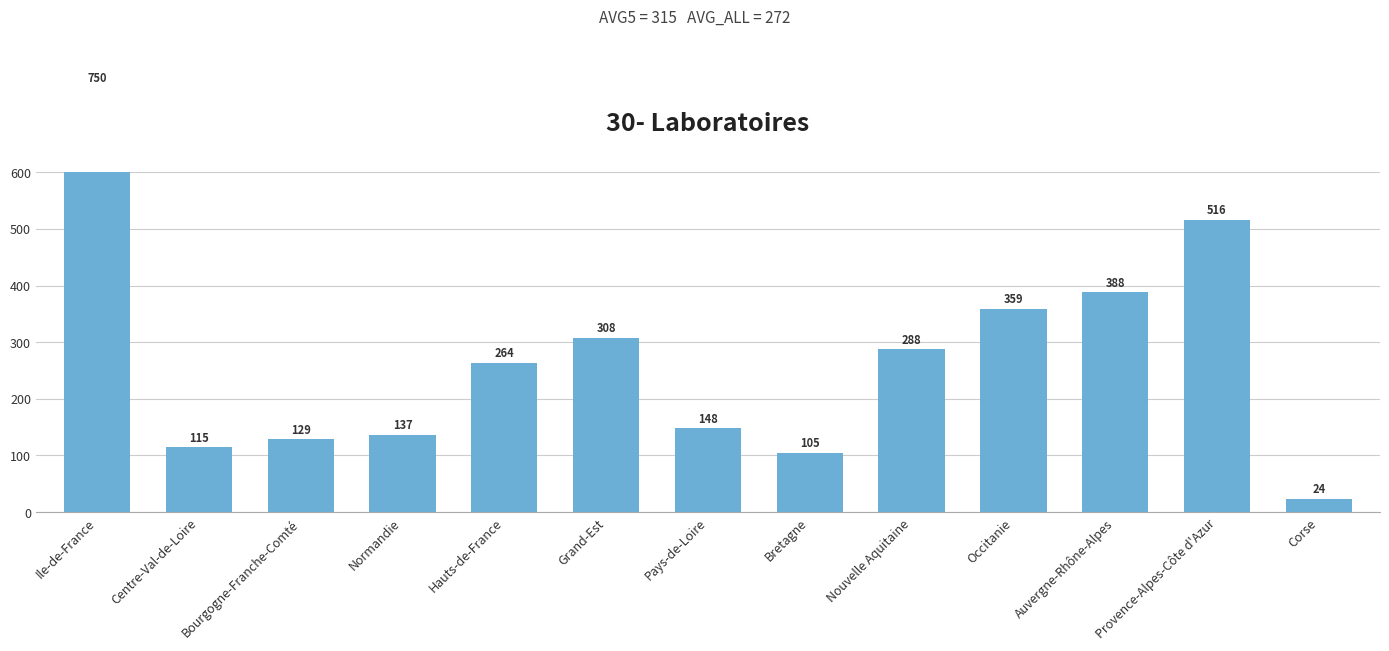

What is the change in value from Normandie to Bretagne?

-32